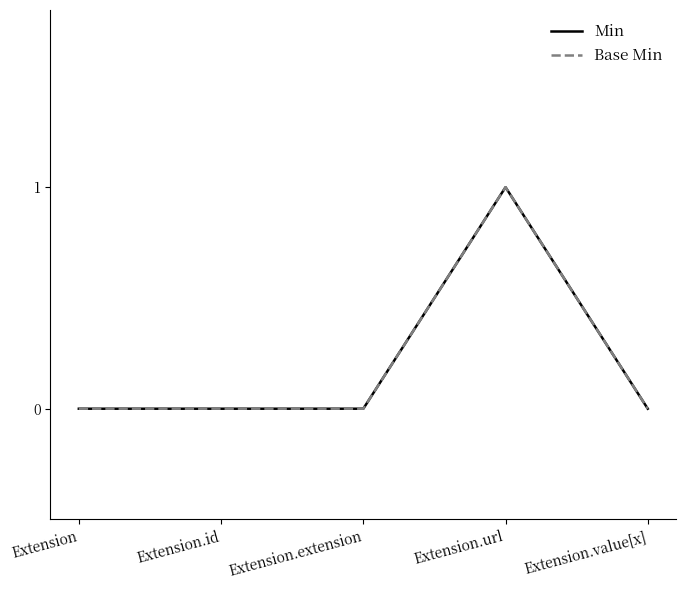

What is the difference between the maximum and minimum values in the Base Min series?

1